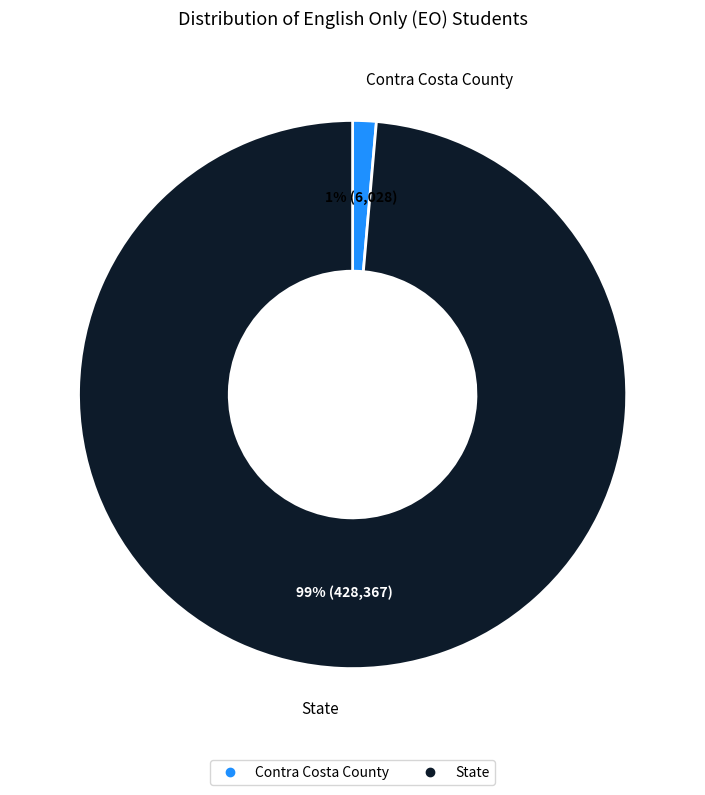

Which slice represents more than half of the pie?

State